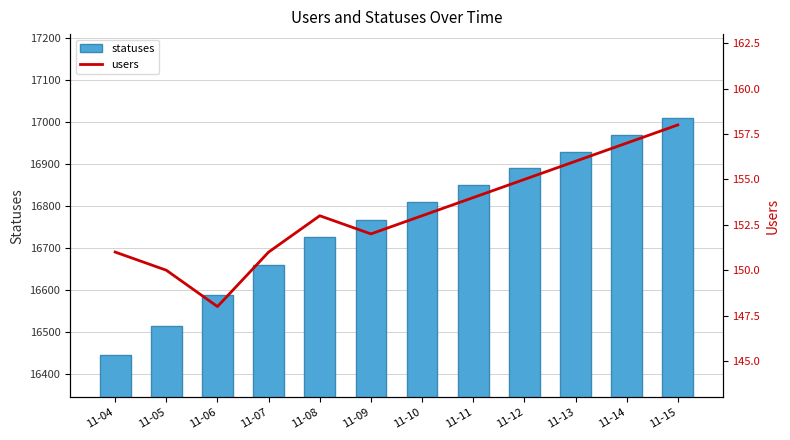

Which series has the largest total across all categories?

statuses